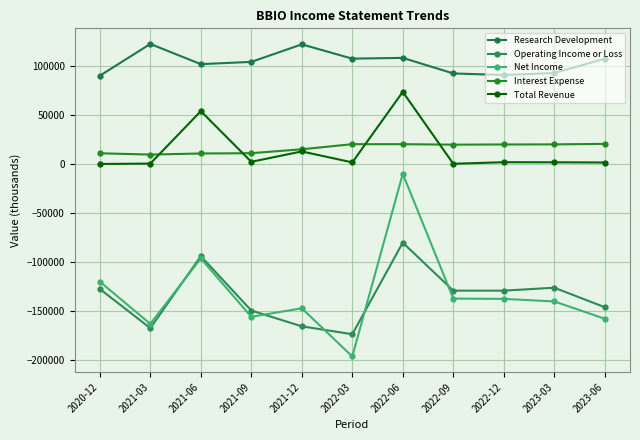

Rank the series by their maximum value, from lowest to highest.

Operating Income or Loss, Net Income, Interest Expense, Total Revenue, Research Development